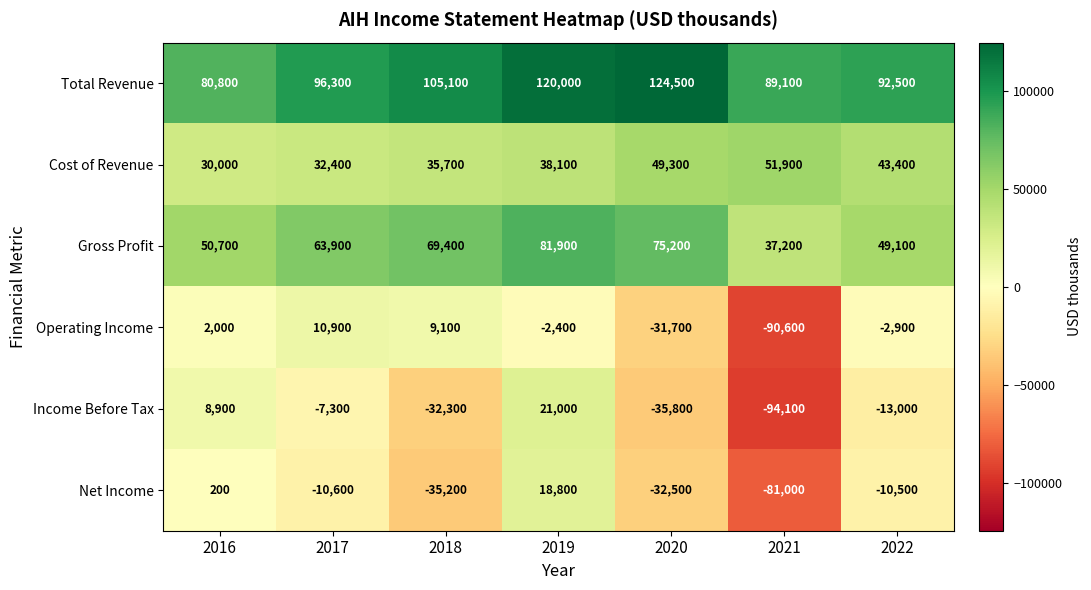

What is the difference between the second highest and minimum values in the Operating Income series?

99700